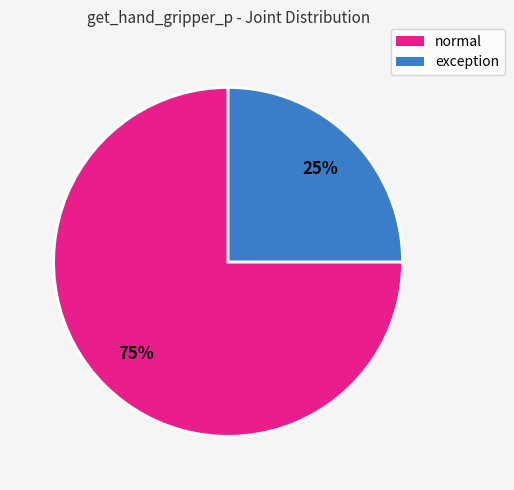

Is there any slice that represents more than half of the pie?

Yes